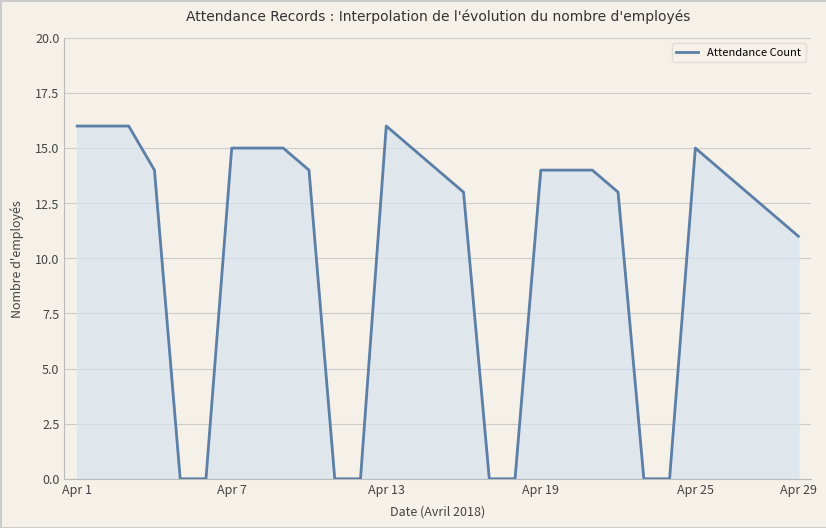

What is the difference between the maximum and minimum values?

16